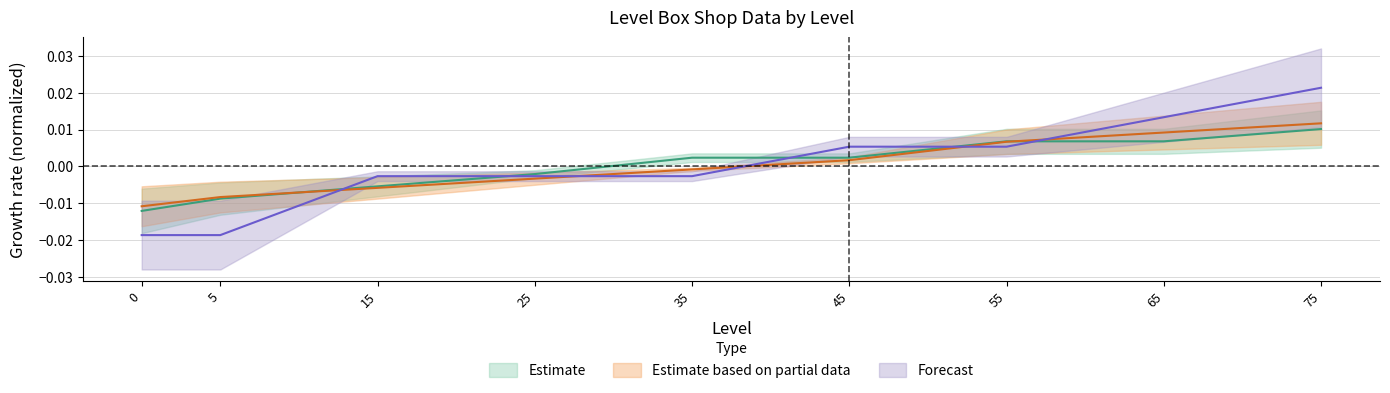

At which label does buyingLegendEquipKey first exceed 0?

45